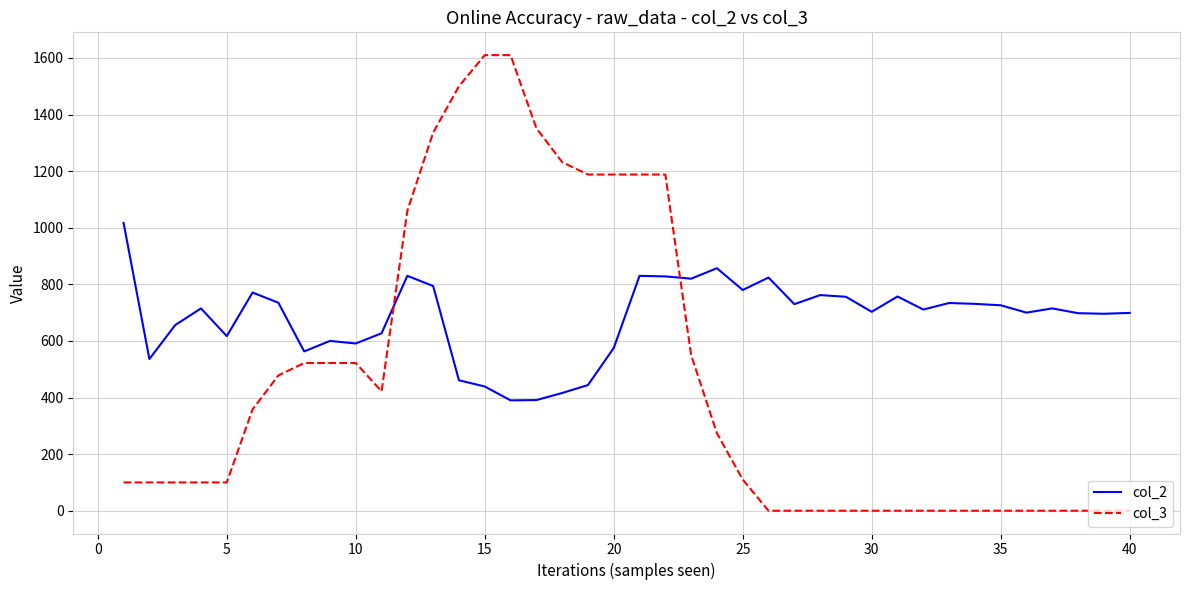

How many lines are shown in the chart?

2